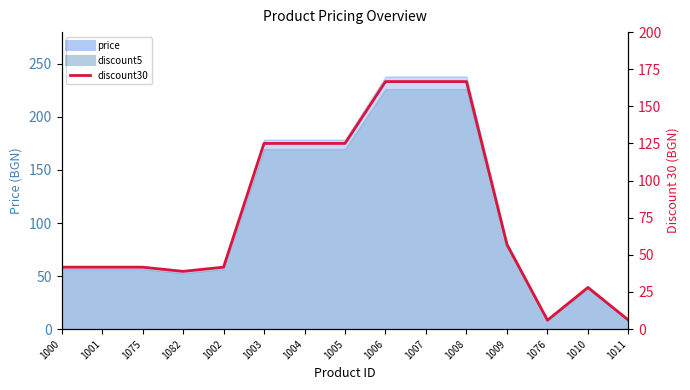

What value does the data have at 1008?

166.7